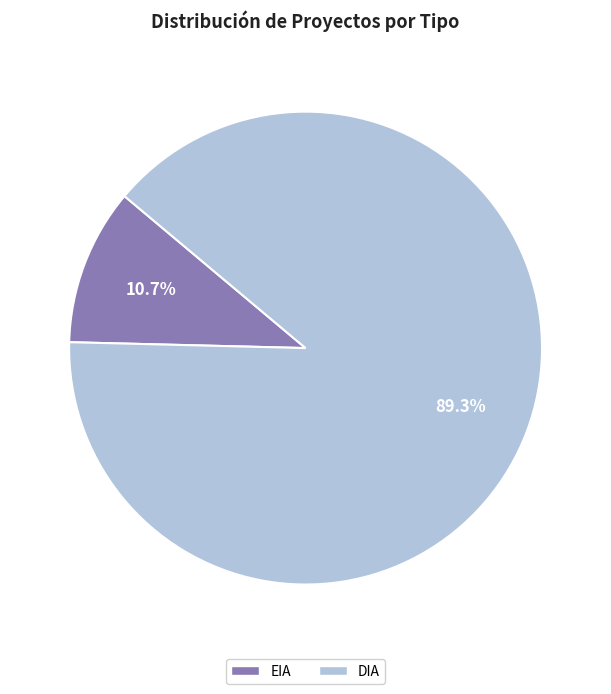

To the nearest percent, what is the average slice percentage?

50%